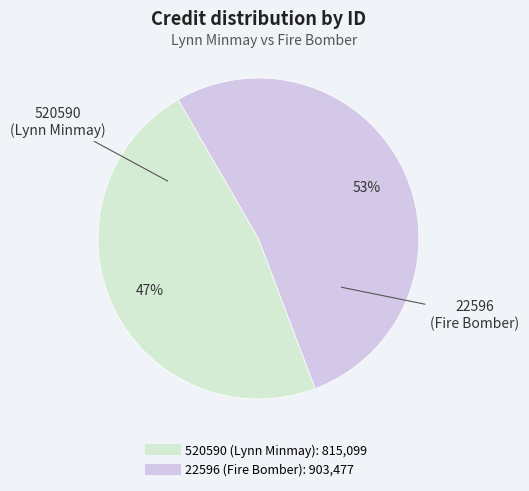

Rank the categories by value from highest to lowest.

22596, 520590